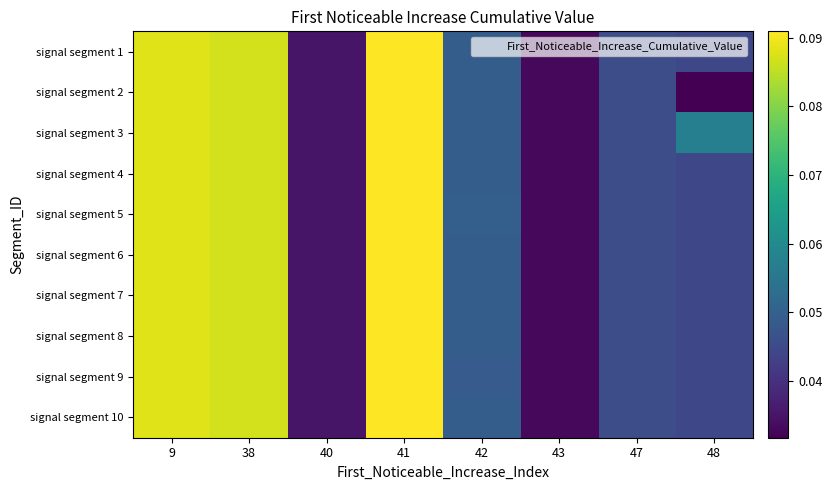

How many categories are shown in the chart?

8